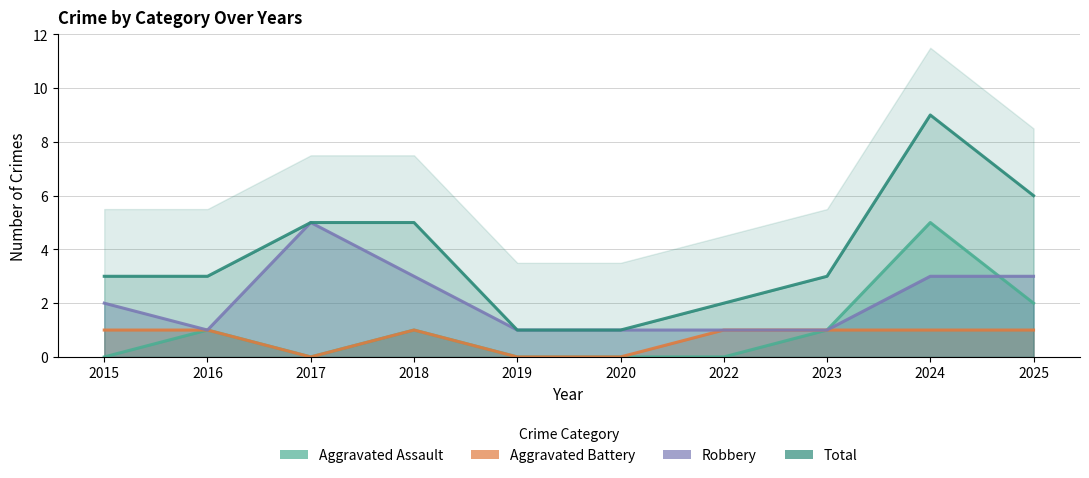

The value of Total at 2019 is 1. True or false?

True